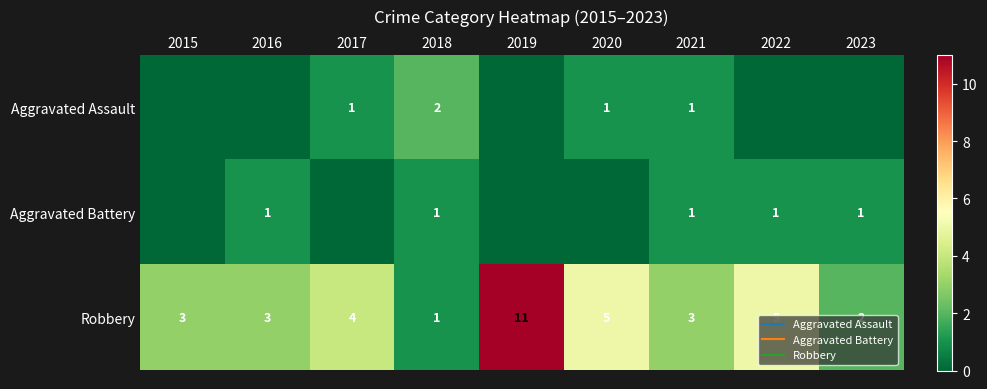

How many values in Aggravated Battery are above zero?

5